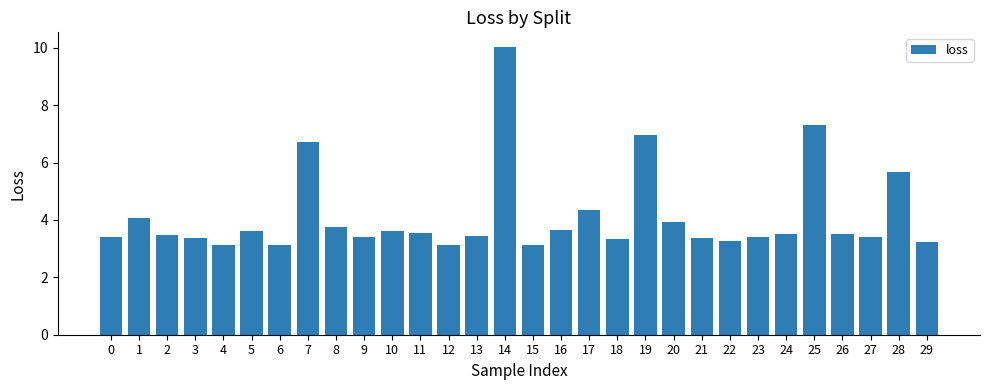

Where is the data nearest to the value 6?

28